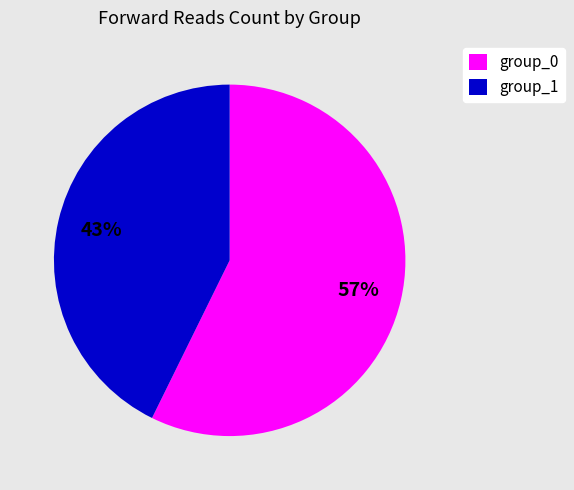

Which slice is the smallest?

group_1